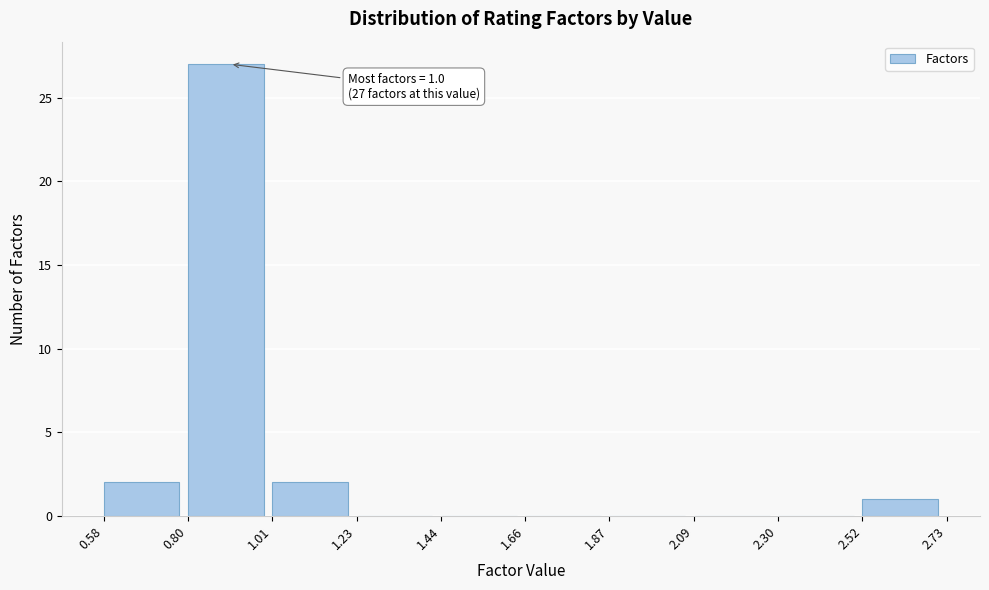

Which range on the x-axis has the tallest bar?

0.80 to 1.01